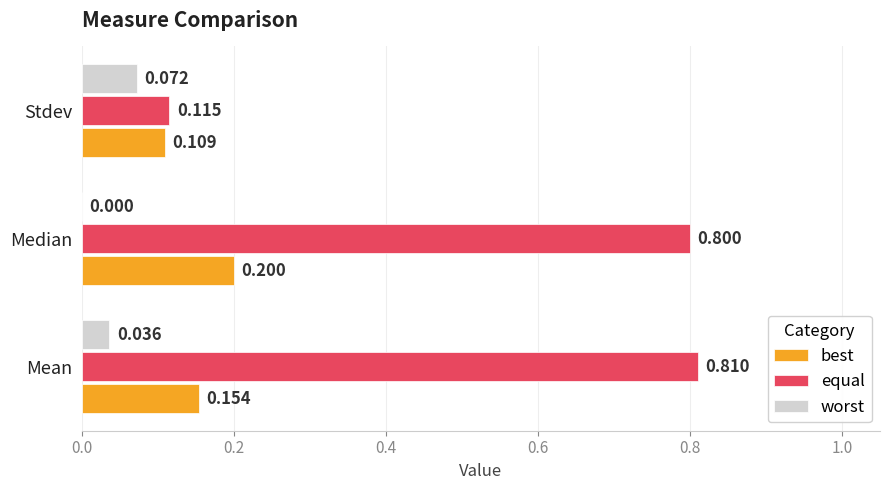

Which series has the largest total across all categories?

equal